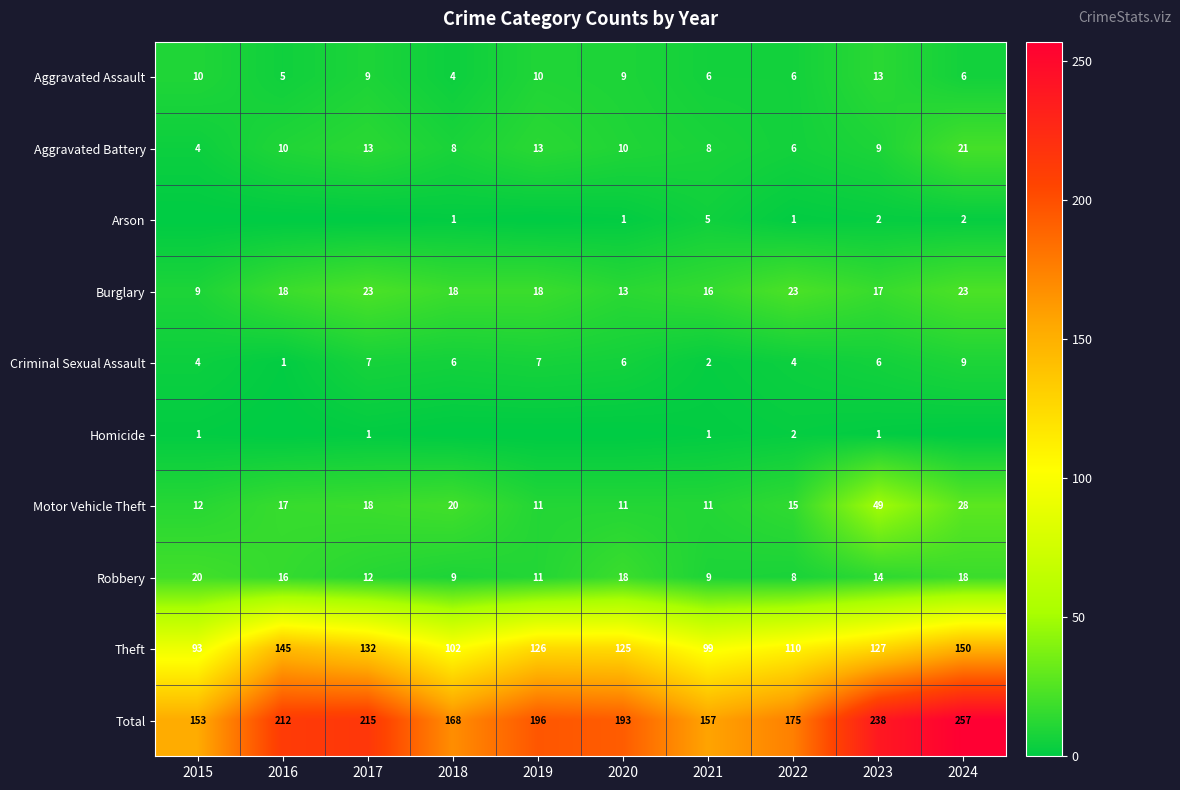

How many data points in Theft are less than 126?

5